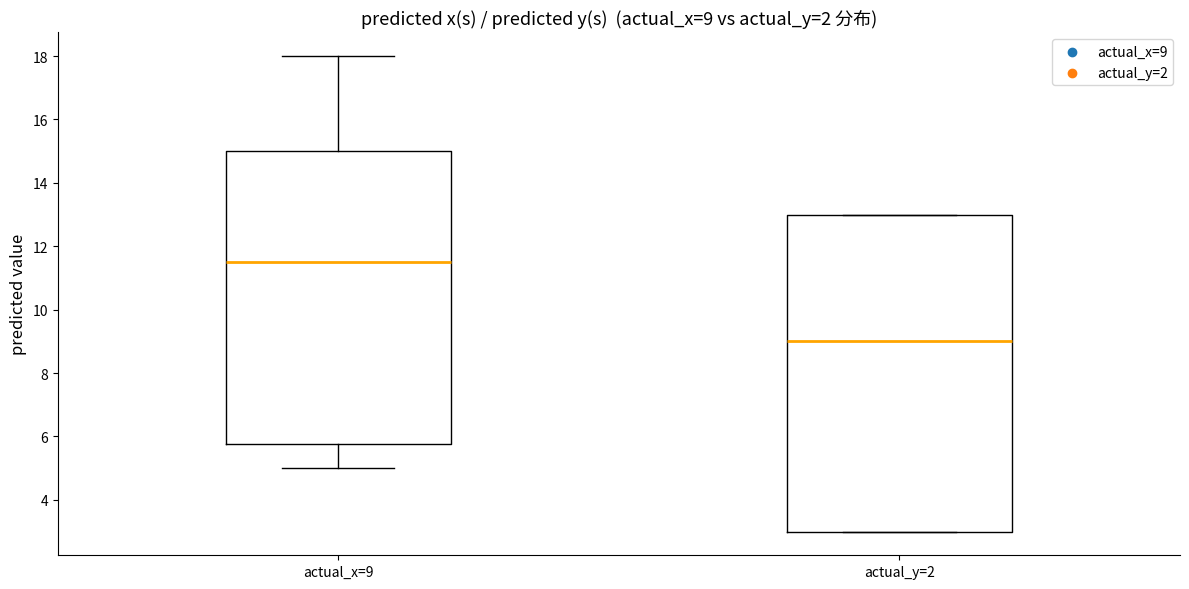

Which box has the highest median line?

actual_x=9